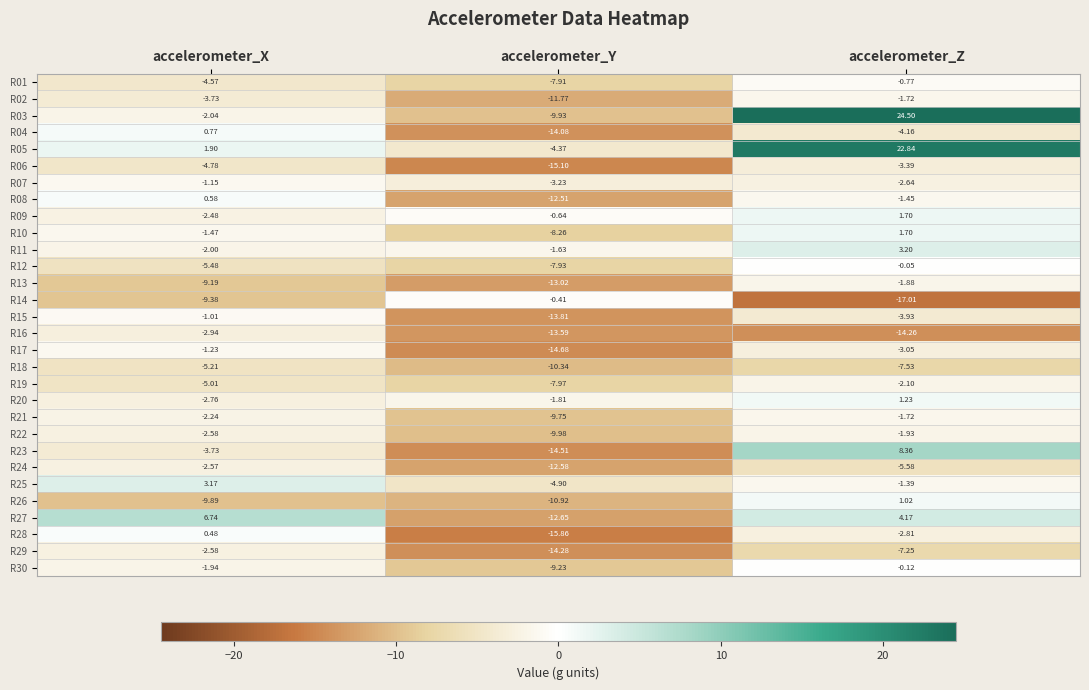

Which series has the largest total across all categories?

R05